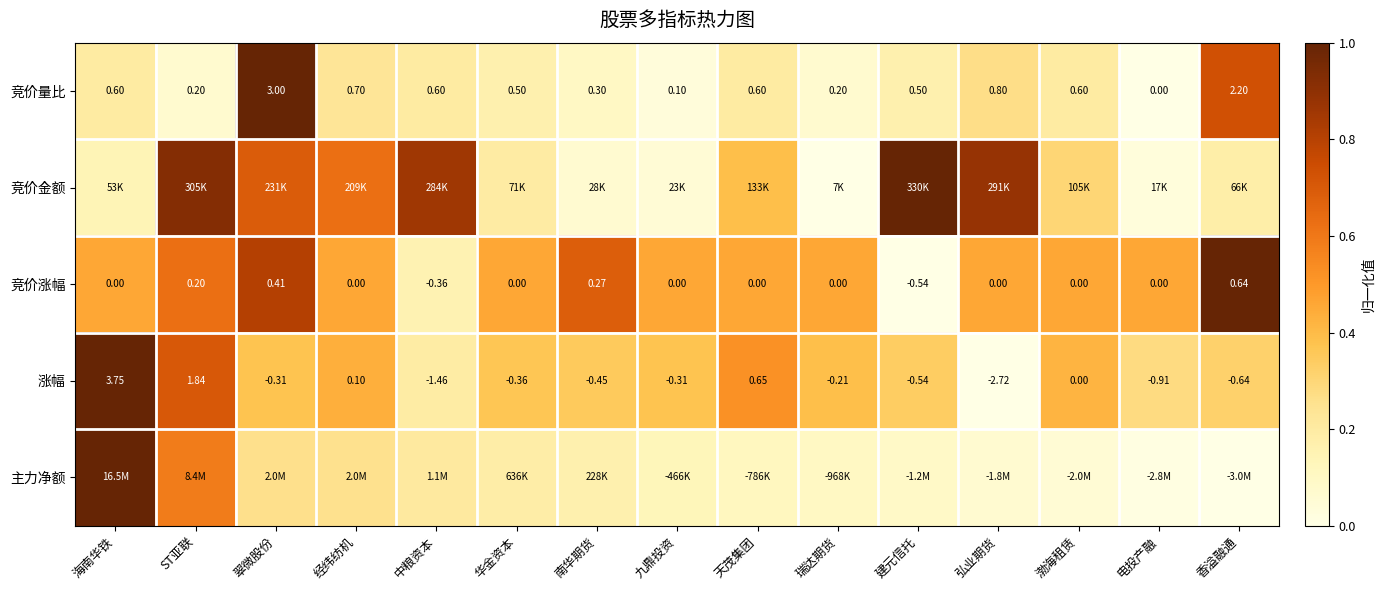

Where is 涨幅 nearest to the value 0?

渤海租赁